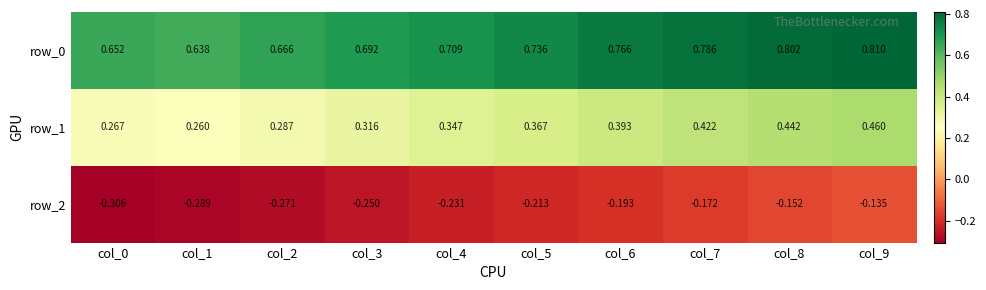

At how many categories does at least one series exceed 0?

10